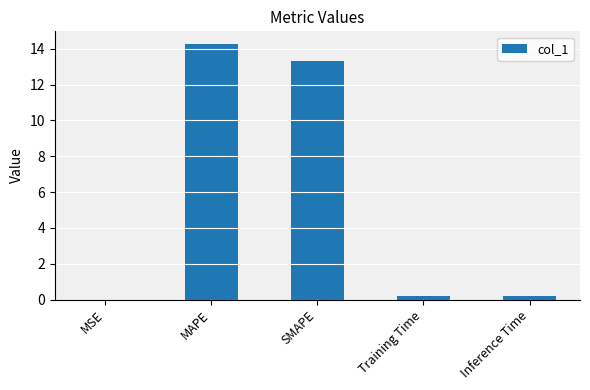

What is the change in value from MAPE to SMAPE?

-0.9